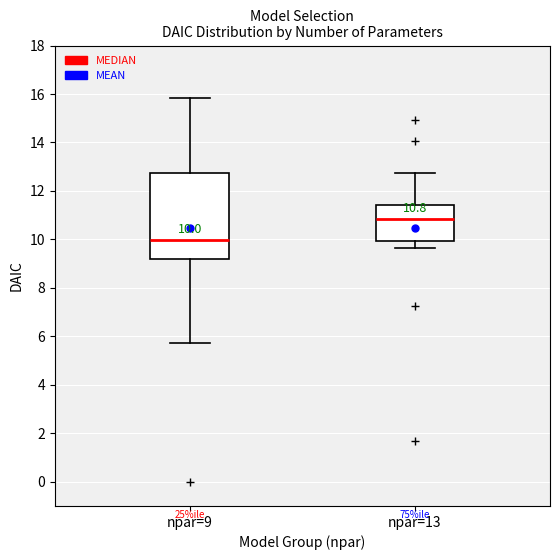

Comparing the boxes themselves (not the whiskers), which one is the tallest?

npar=9